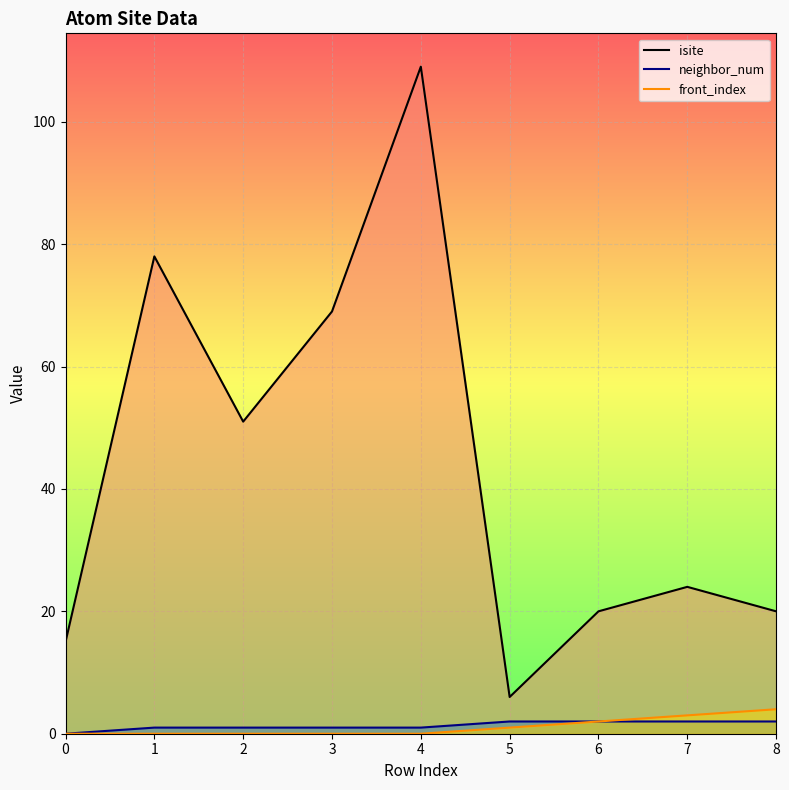

Which series has the largest range (max minus min)?

isite